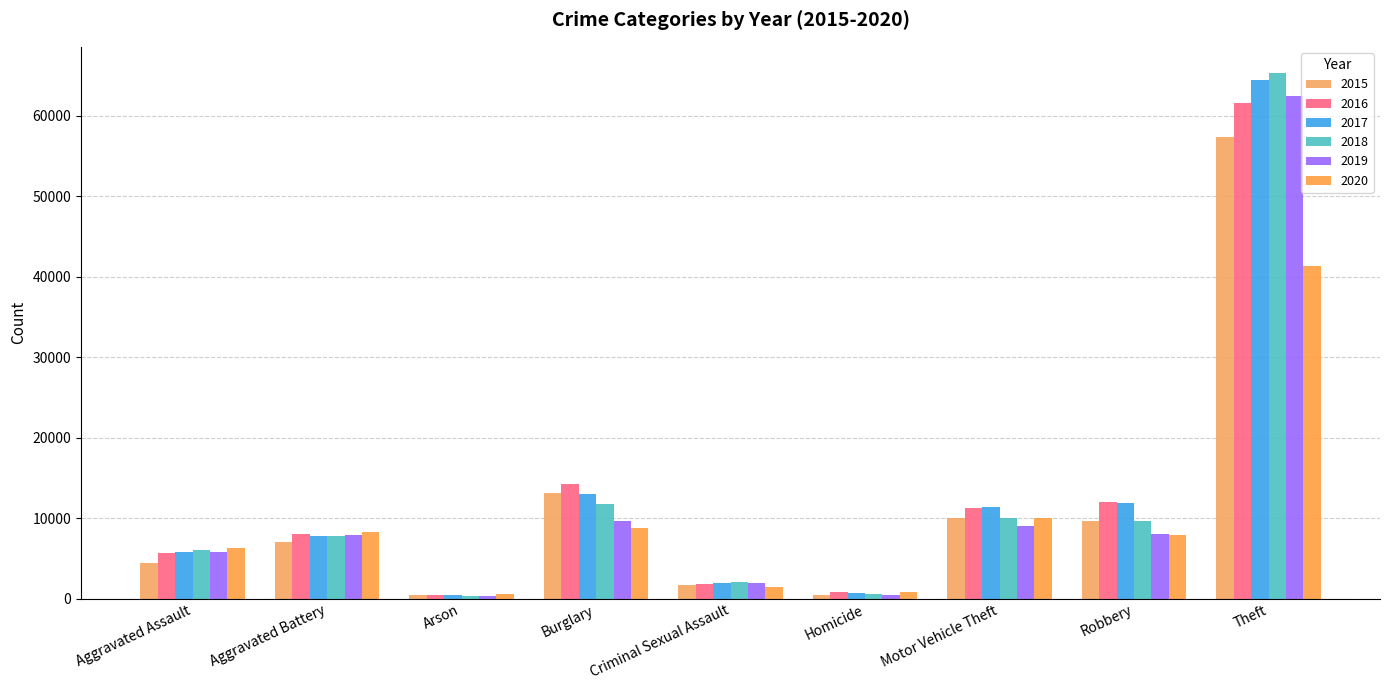

Count the number of categories in the chart.

9